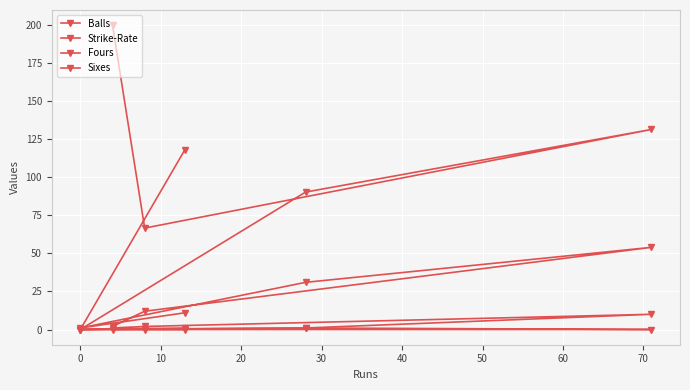

What value does the Sixes series have at 20?

1.0